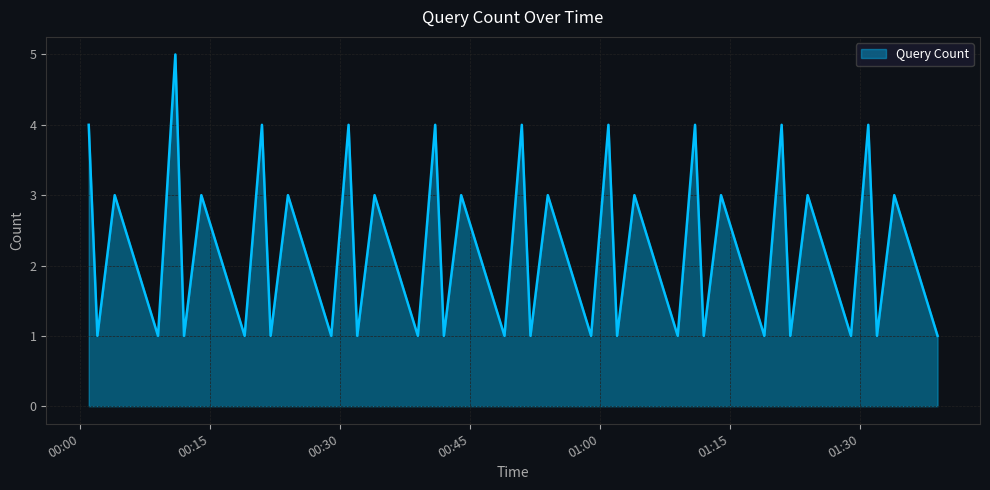

What is the maximum value shown in the chart?

5